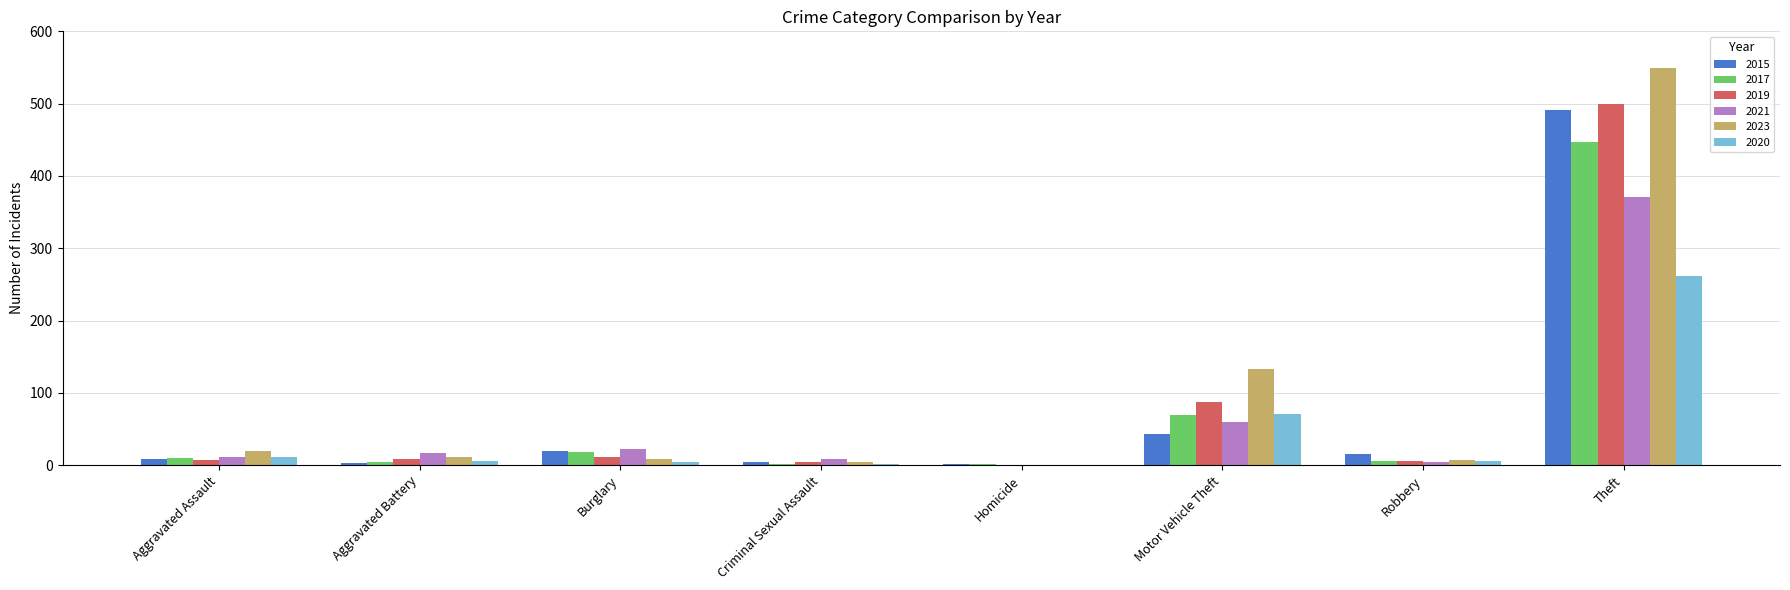

At which label does 2020 reach its peak?

Theft